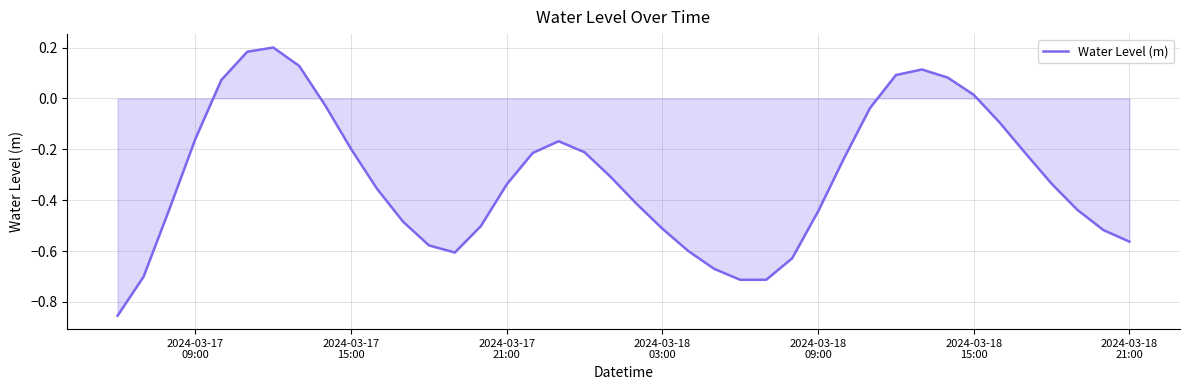

What is the difference between the maximum and minimum values?

1.1